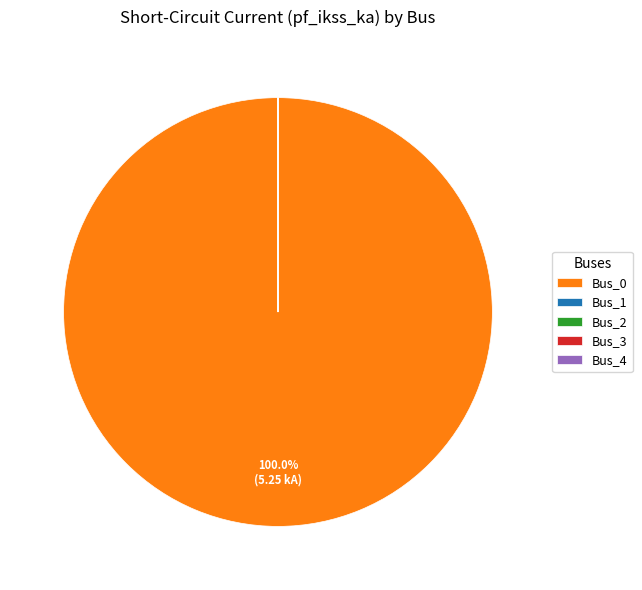

To the nearest percent, what portion does Bus_0 represent?

100%